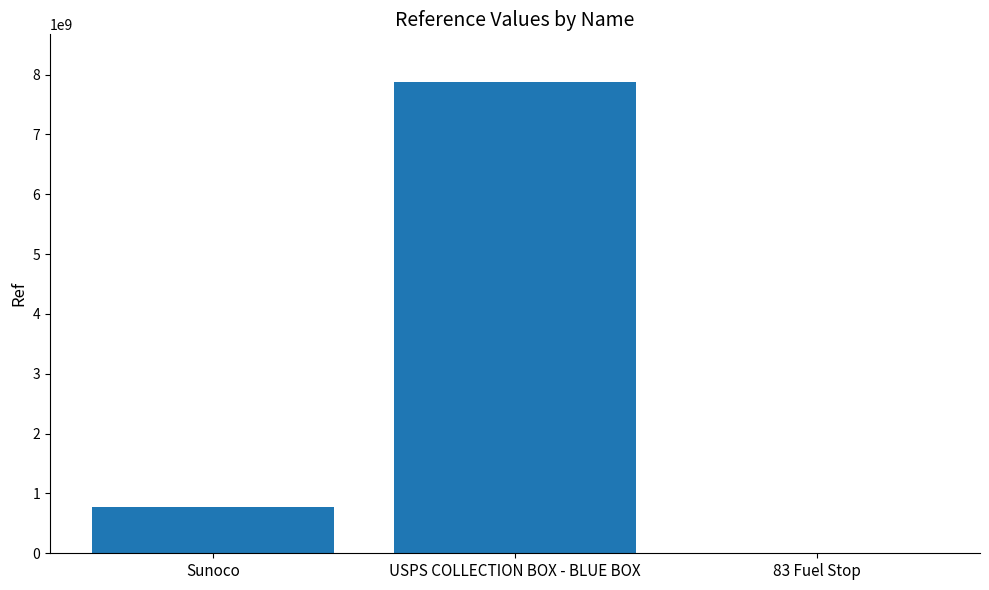

True or false: the data shows 776709800 at Sunoco.

True